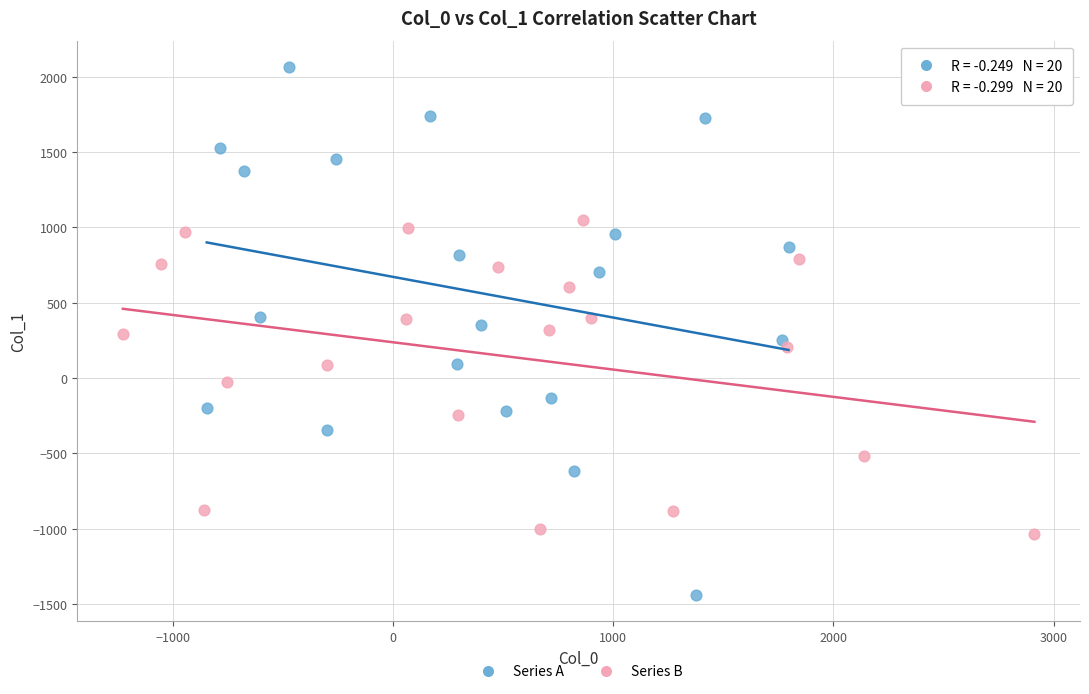

Which series has the widest spread of Y values?

Series A